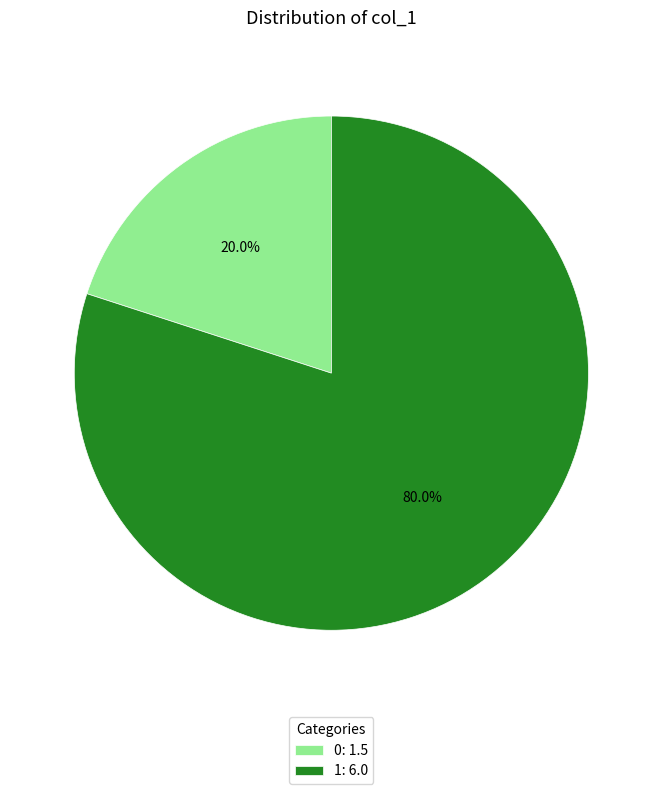

True or false: 1 accounts for 95% of the total.

False